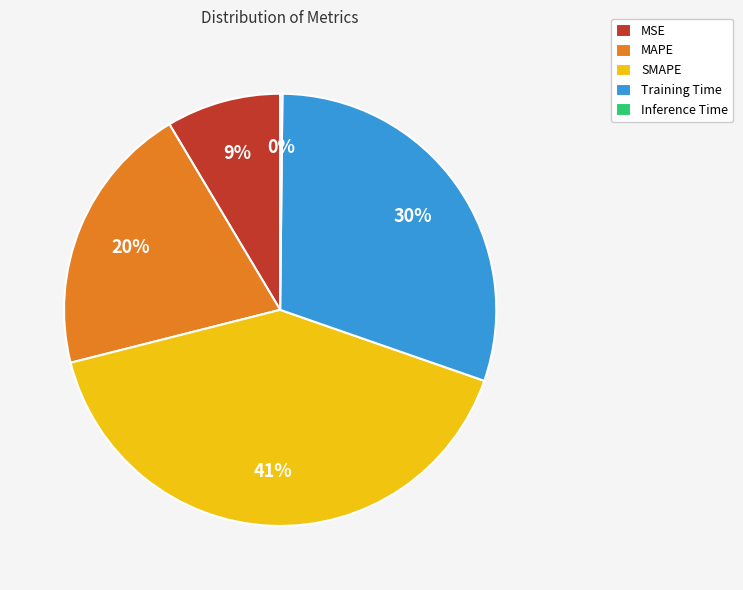

What percentage is the MAPE slice, to the nearest percent?

20%